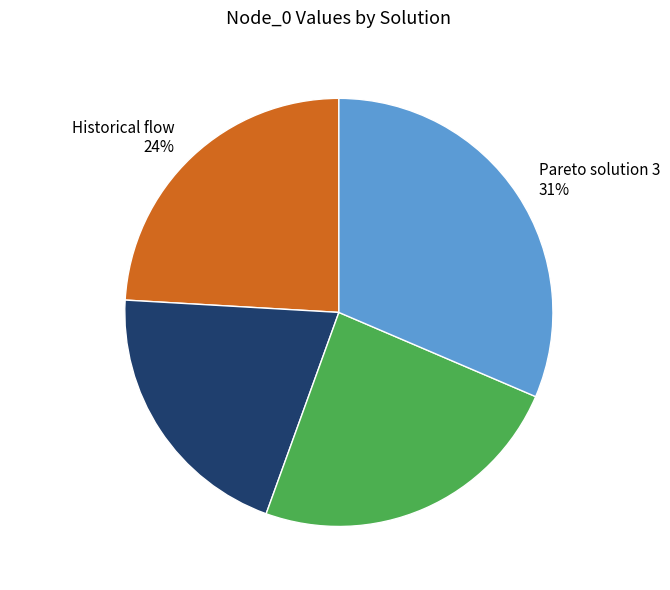

Combined, do Pareto solution 3 31% and Pareto solution 2 24% account for over 50%?

Yes